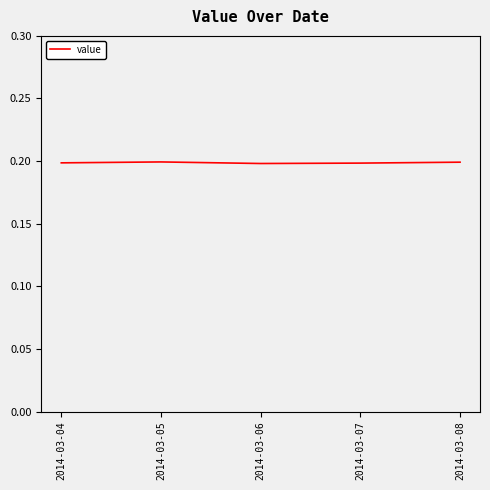

Count the values in the range 0 to 1.

5